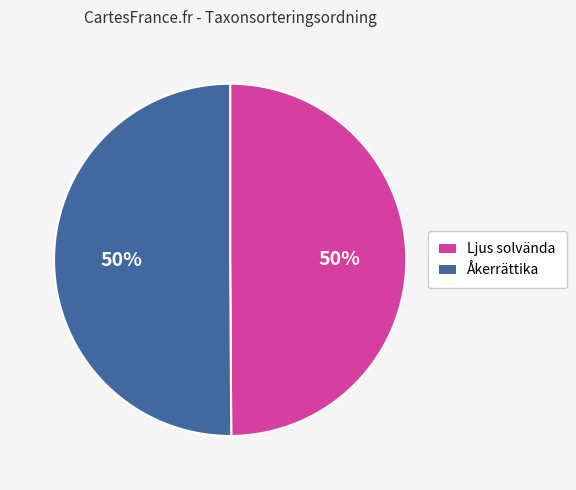

Is it true that Ljus solvända is 50% of the pie?

True